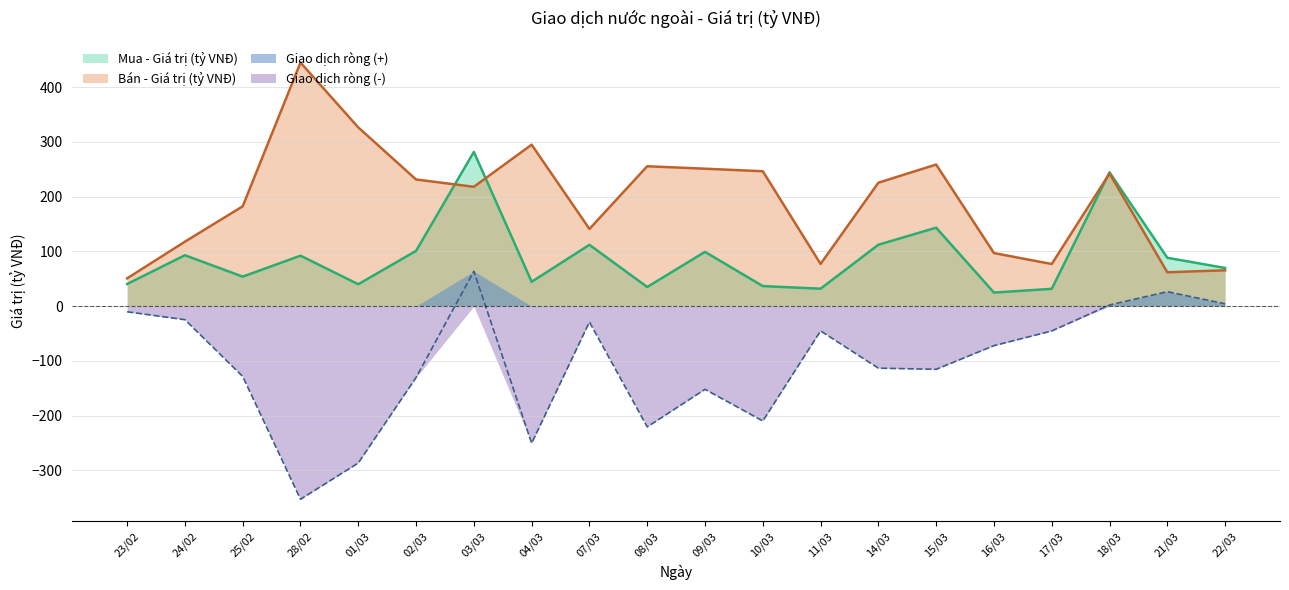

Where is Mua - Giá trị (tỷ VNĐ) nearest to the value 153?

15/03